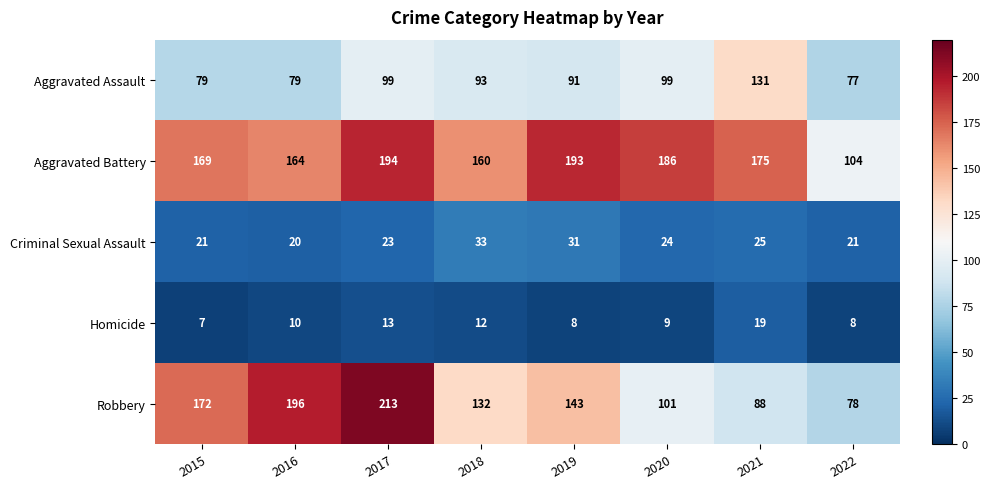

What is the highest value of the Aggravated Assault series?

131